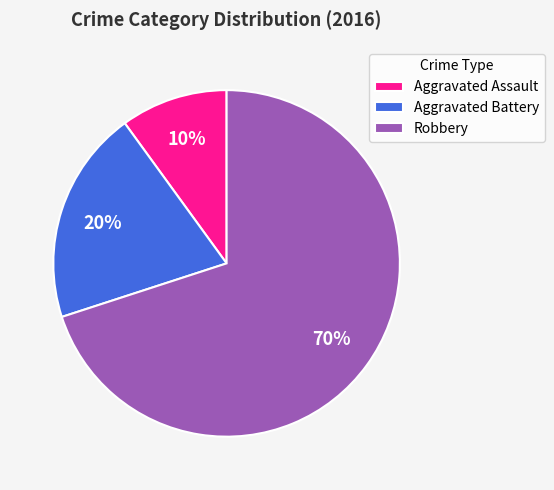

Is the sum of Aggravated Assault and Robbery greater than half?

Yes